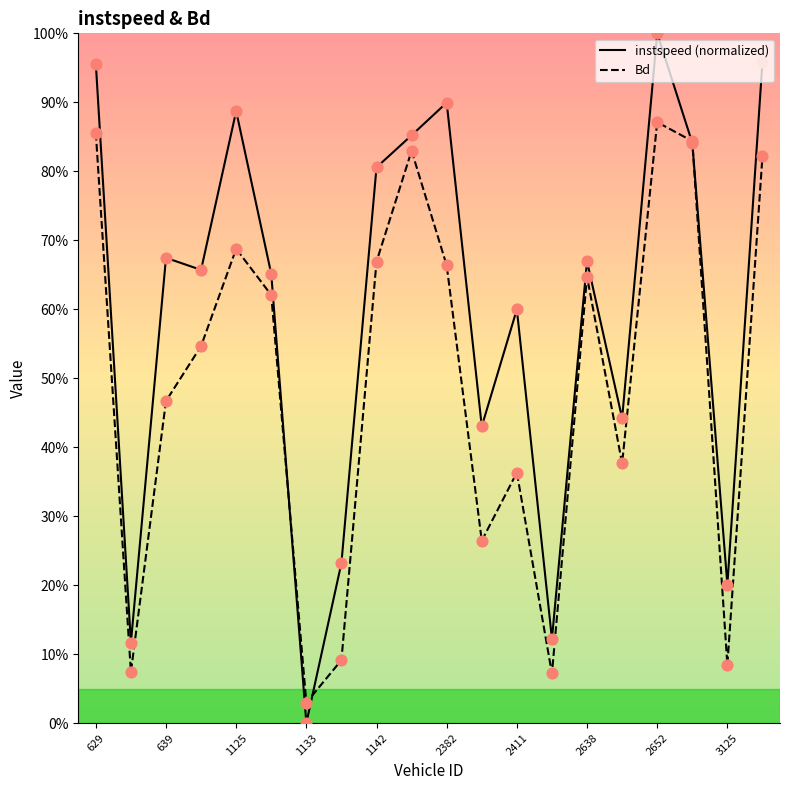

Does the chart have visible grid lines?

No